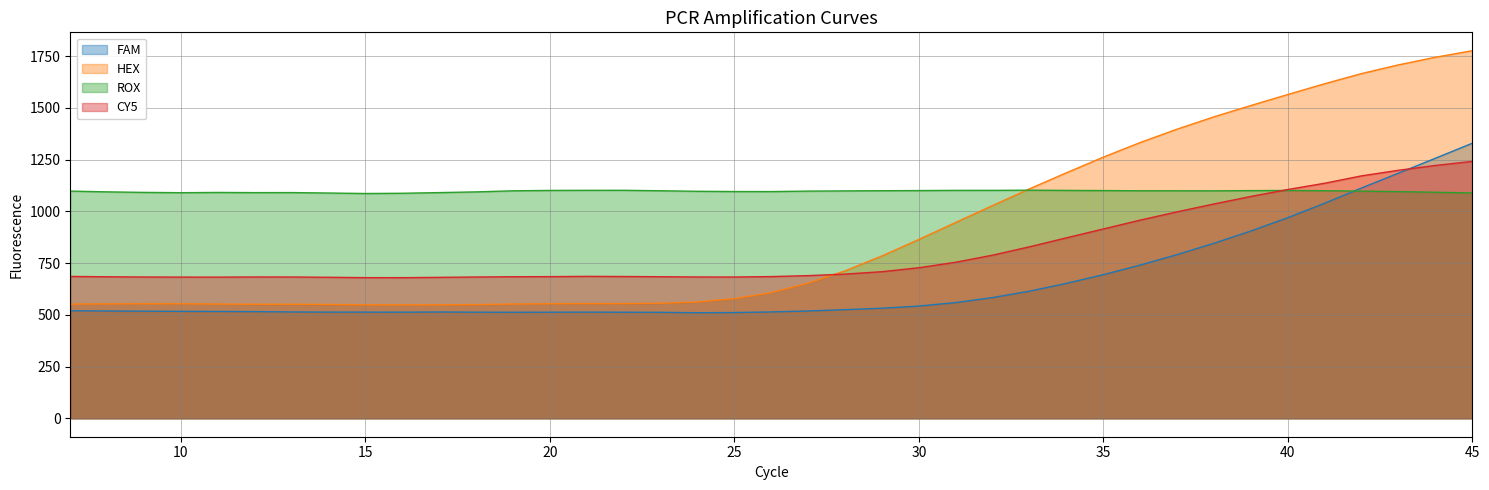

Does the chart display data point markers on the line(s)?

No